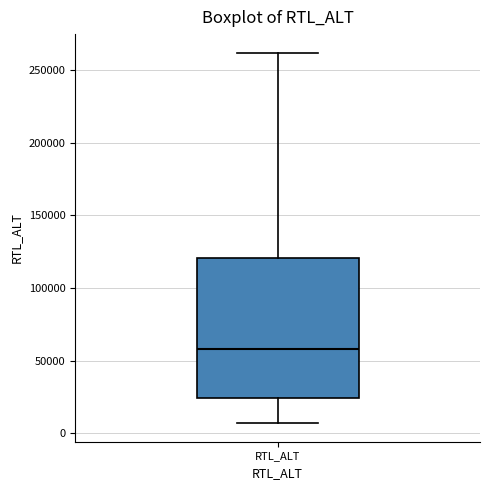

Where does the upper whisker of the box for RTL_ALT end on the y-axis? The values are not printed on the chart, so give them approximately, as read against the axis.

260000